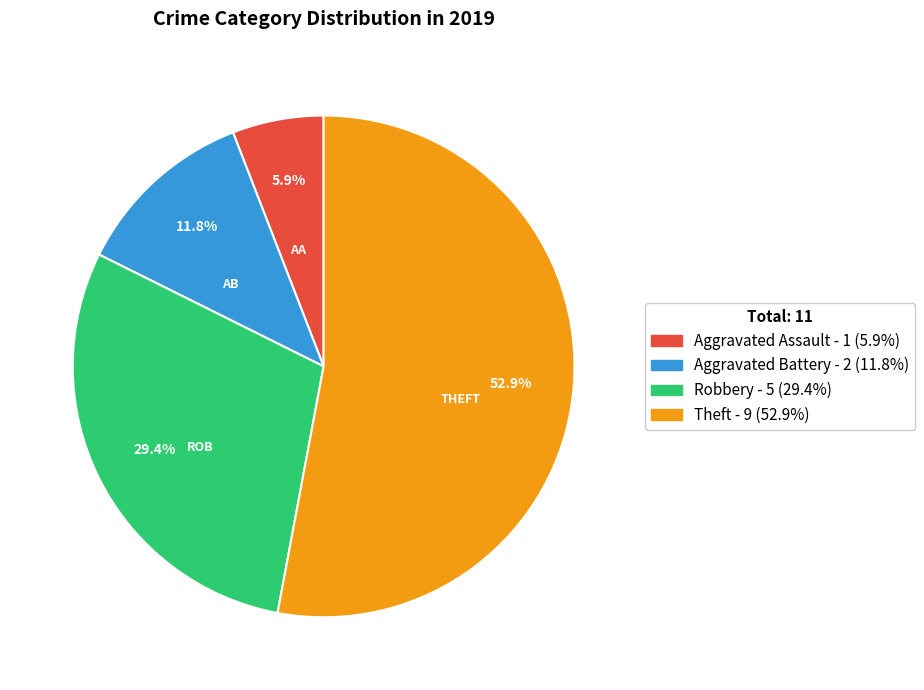

What is the total percentage of Aggravated Assault and Theft?

58.8%